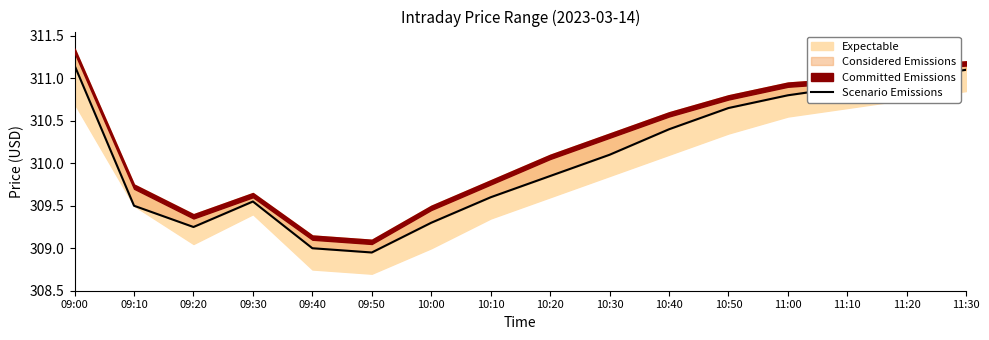

What is the change in value from 10:10 to 11:20?

+1.4